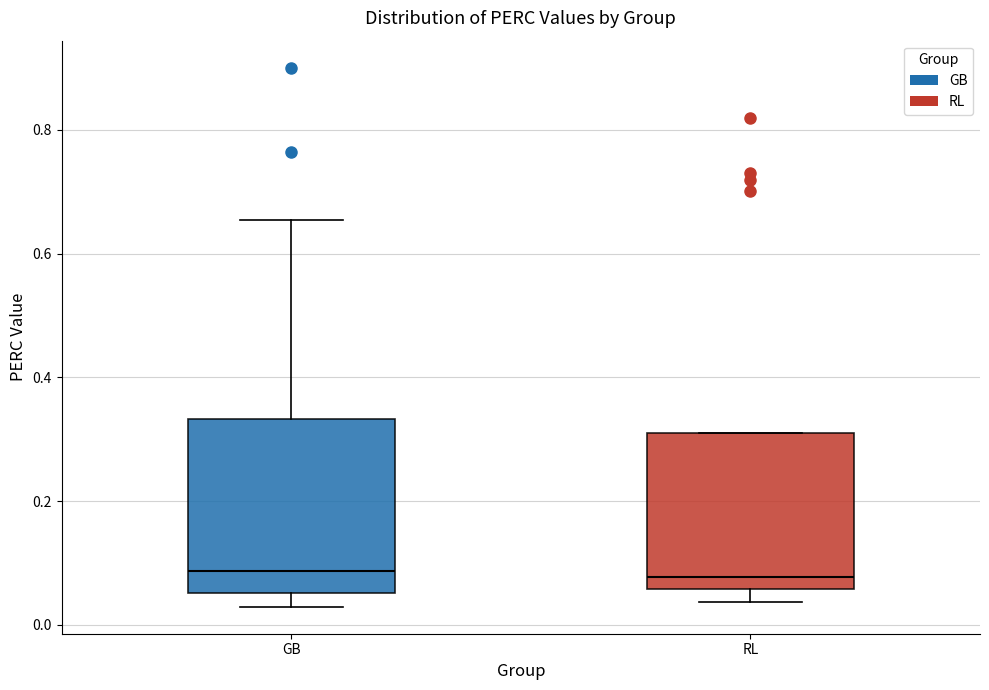

Which box is the tallest, from its lower edge to its upper edge?

GB